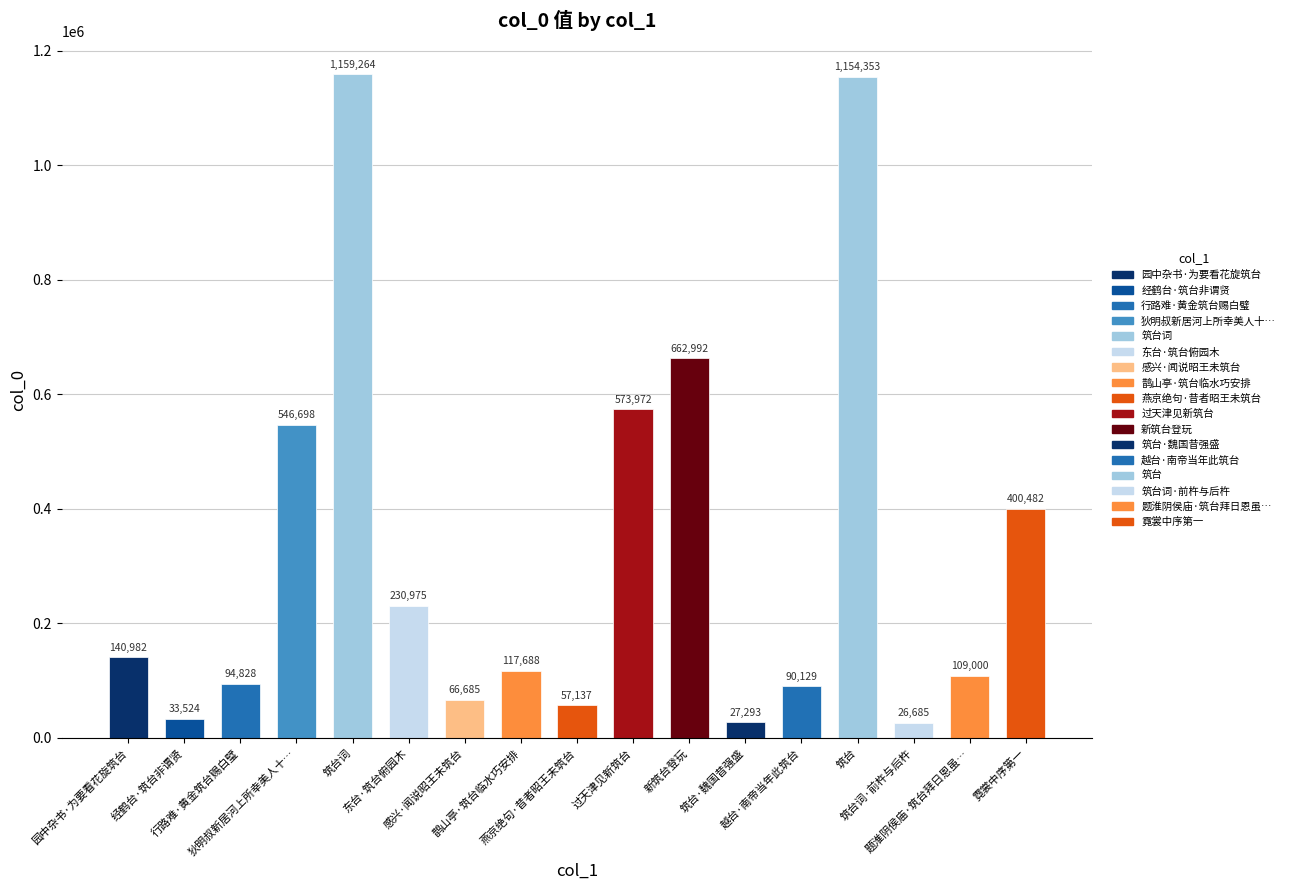

Where is the data nearest to the value 592974?

过天津见新筑台